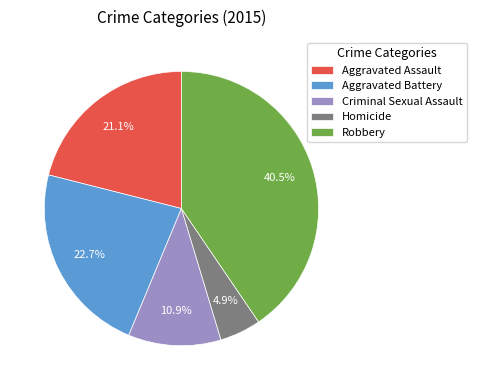

Rank the categories by value from lowest to highest.

Homicide, Criminal Sexual Assault, Aggravated Assault, Aggravated Battery, Robbery